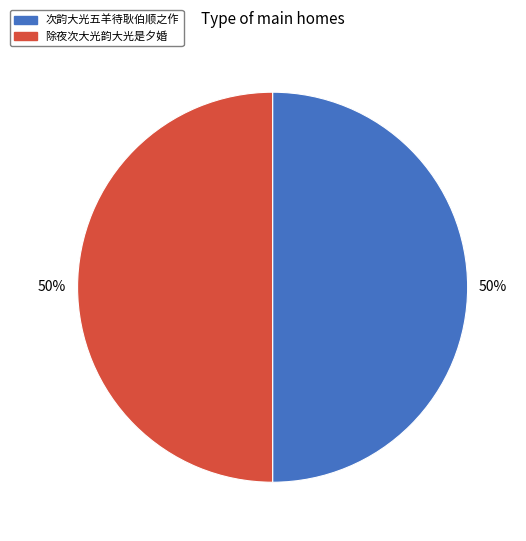

What percentage is the 次韵大光五羊待耿伯顺之作 slice, to the nearest percent?

50%